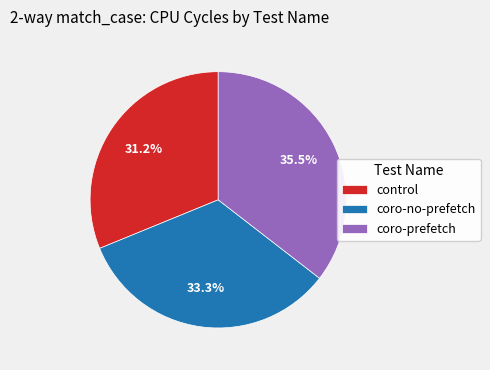

Count the number of slices in the pie.

3